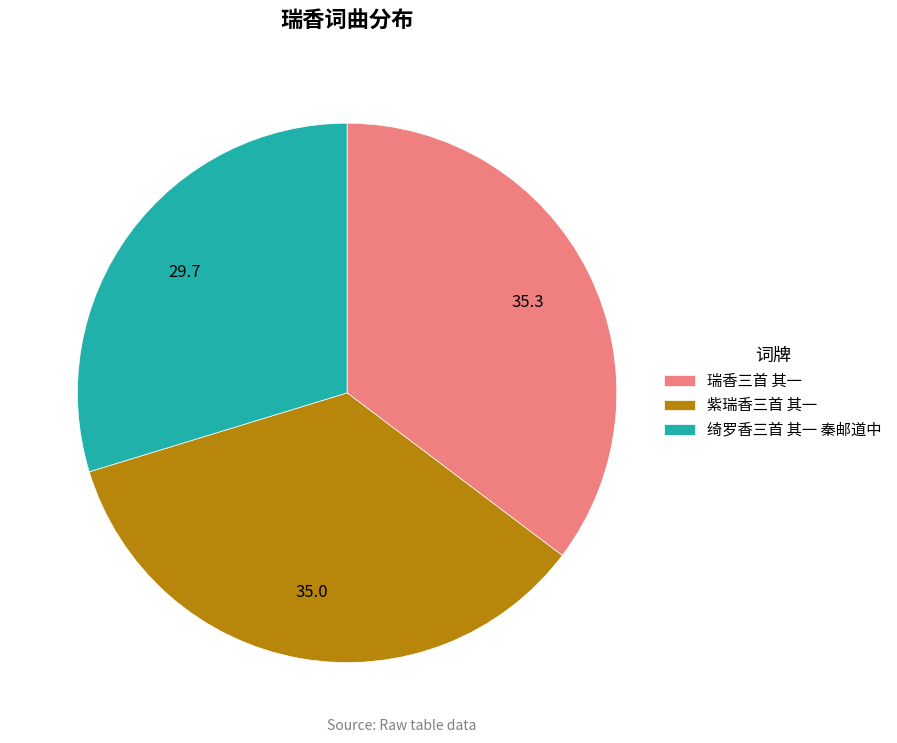

What is the ratio of the value at 紫瑞香三首 其一 to the value at 绮罗香三首 其一 秦邮道中?

1.2